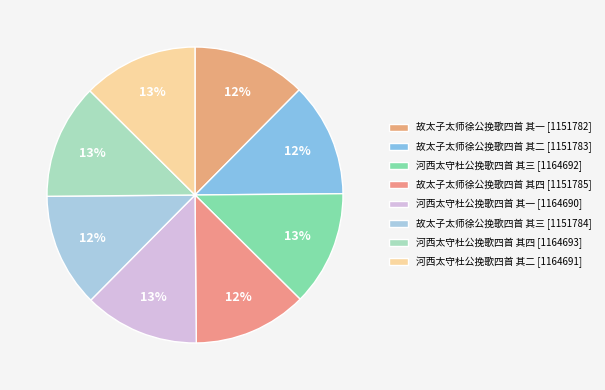

Does 河西太守杜公挽歌四首 其一 represent more than half of the total?

No